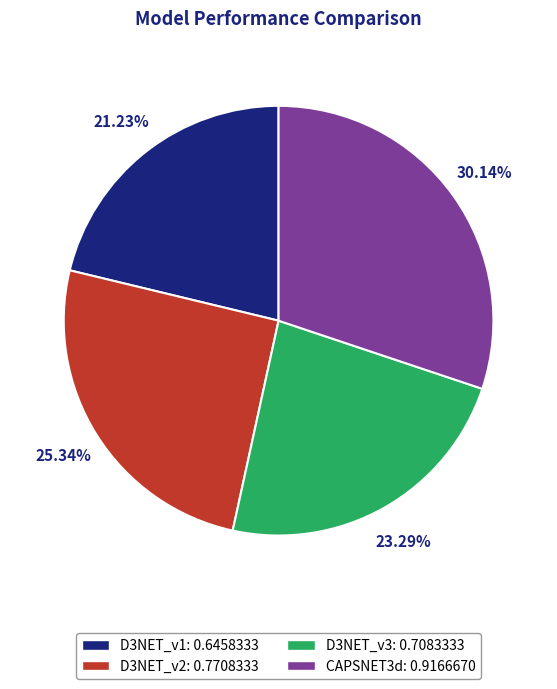

How much of the chart is everything except D3NET_v3?

76.7%